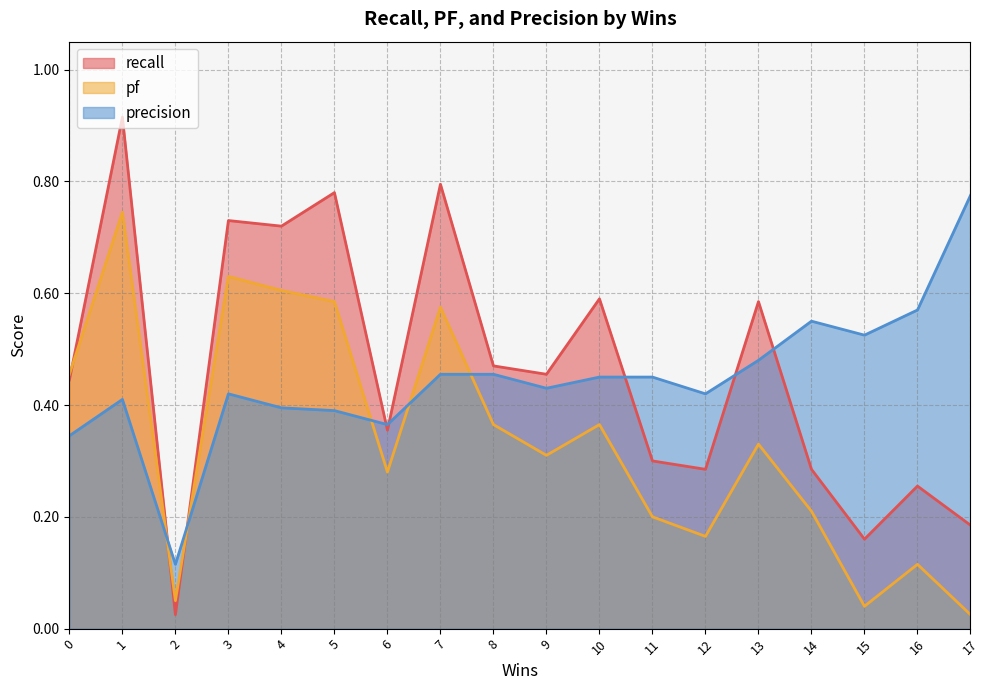

True or false: precision and pf cross at least once.

True